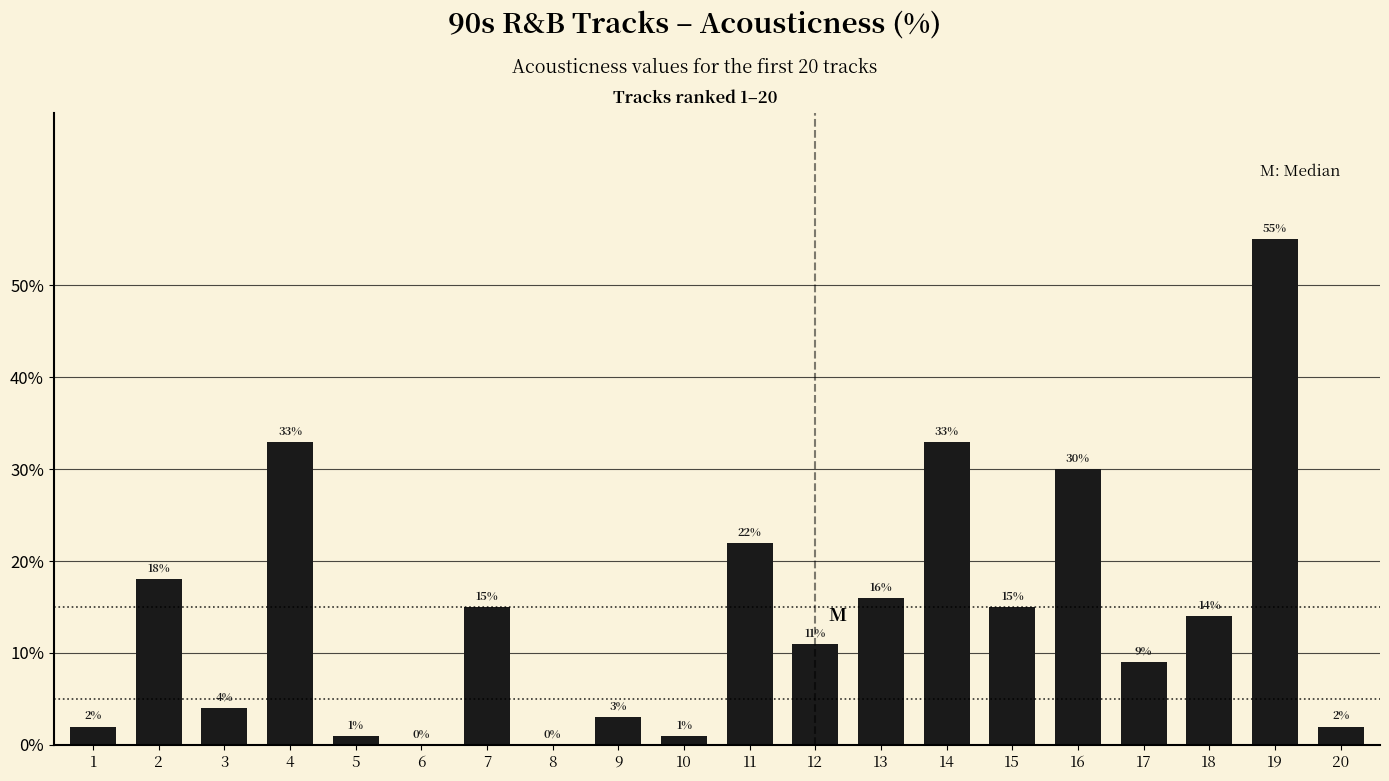

What is the sum of the values at 6 and 19?

55